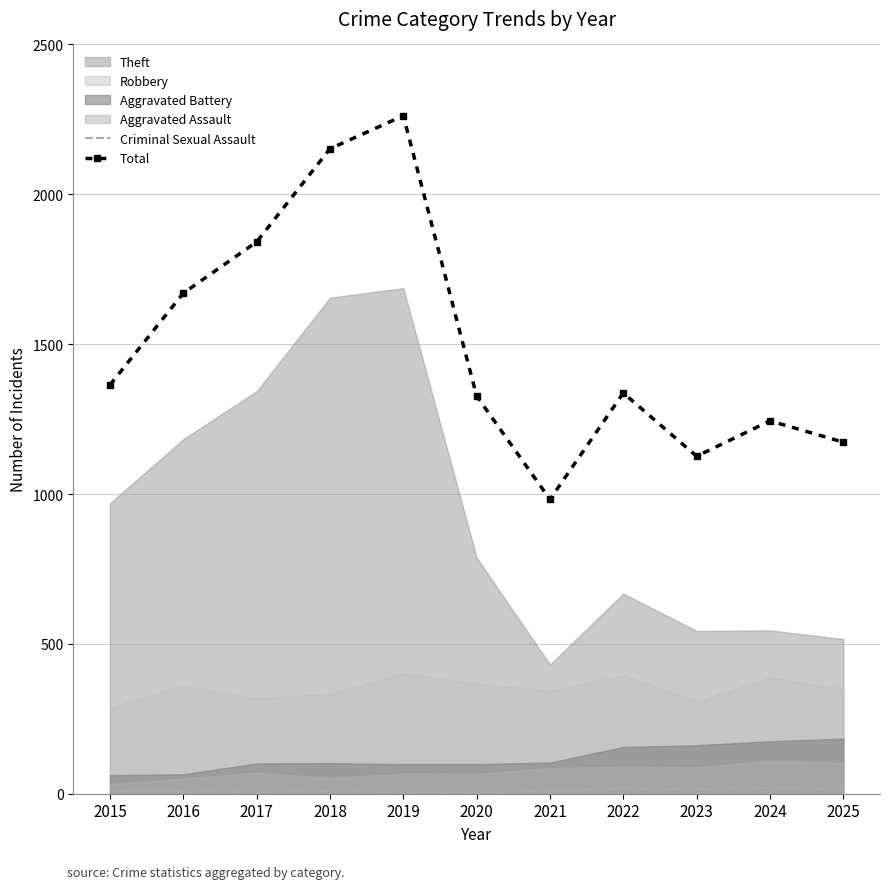

What is the spread (max minus min) of values at 2018?

2145